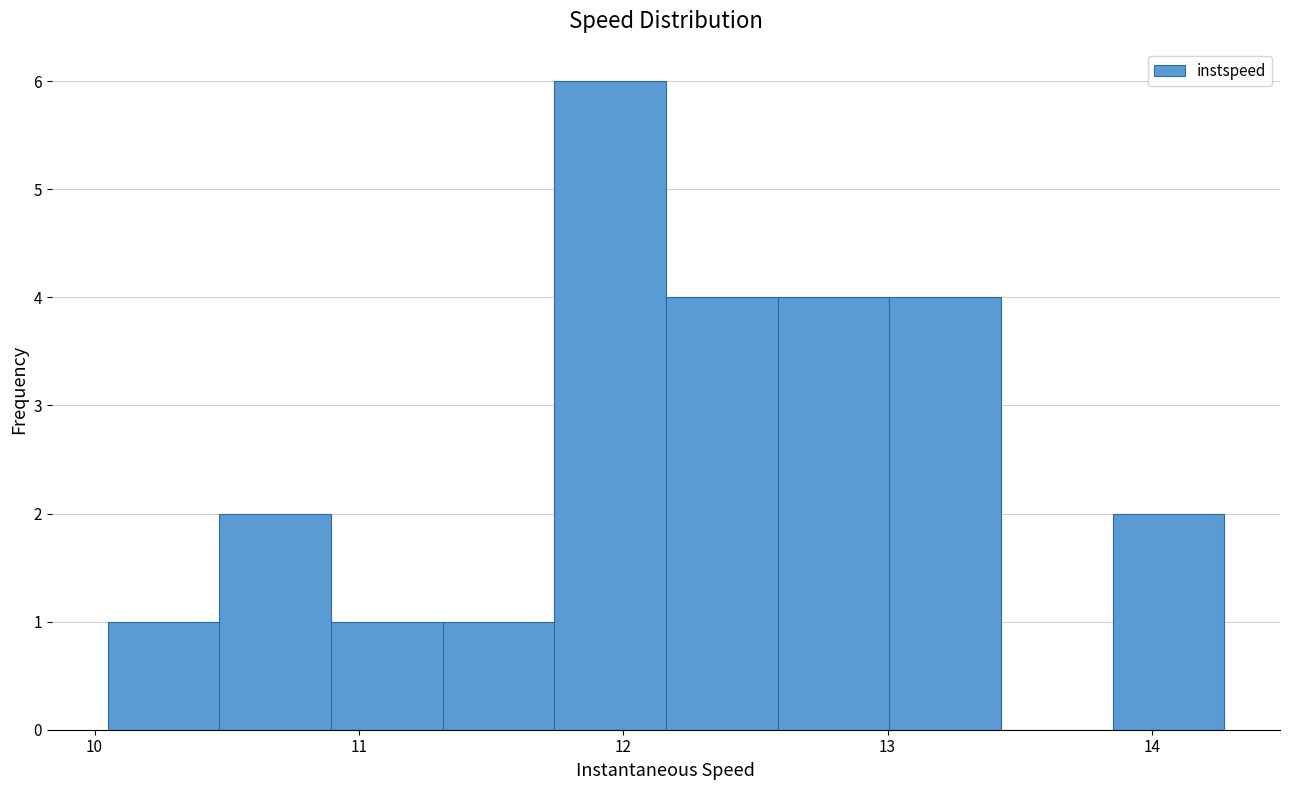

How tall is the bar that spans 12.6 to 13.0 on the x-axis? Neither the bar edges nor the heights are printed on the chart, so give them approximately, as read against the axes.

4